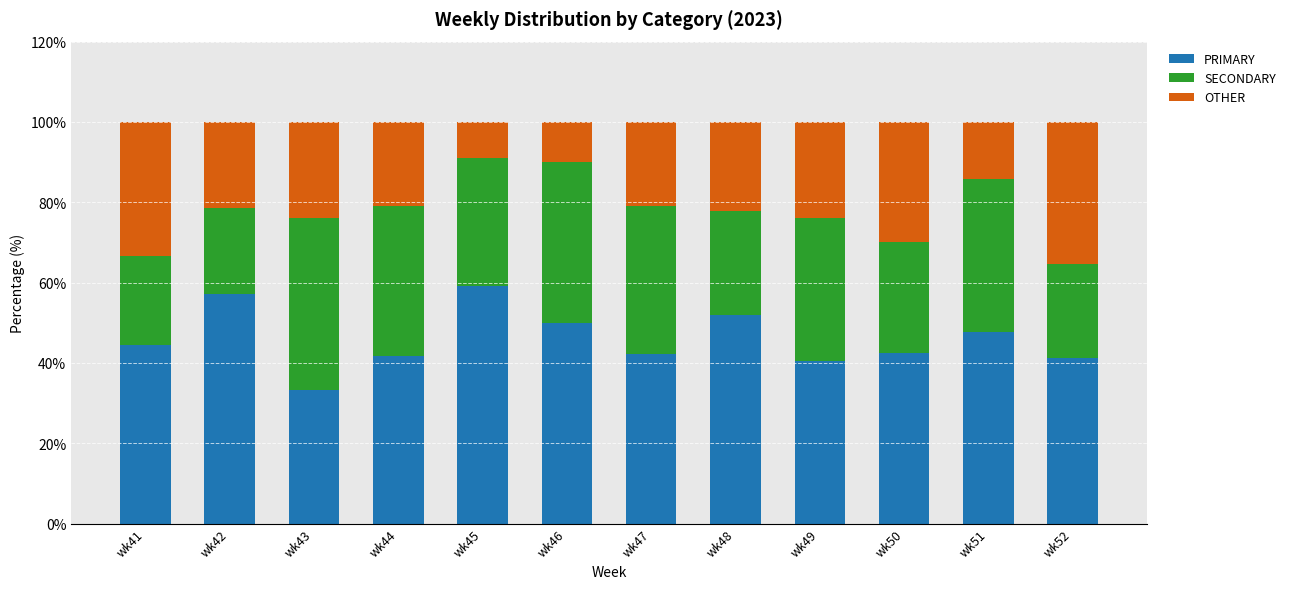

What is the total value across all series at wk46?

100.0